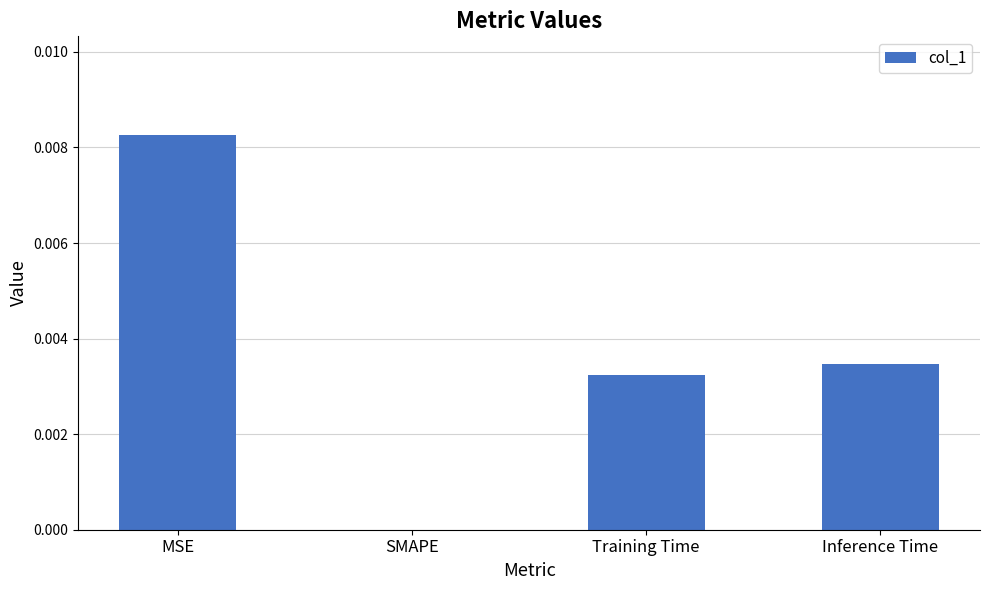

Between Inference Time and SMAPE, which is larger?

Inference Time